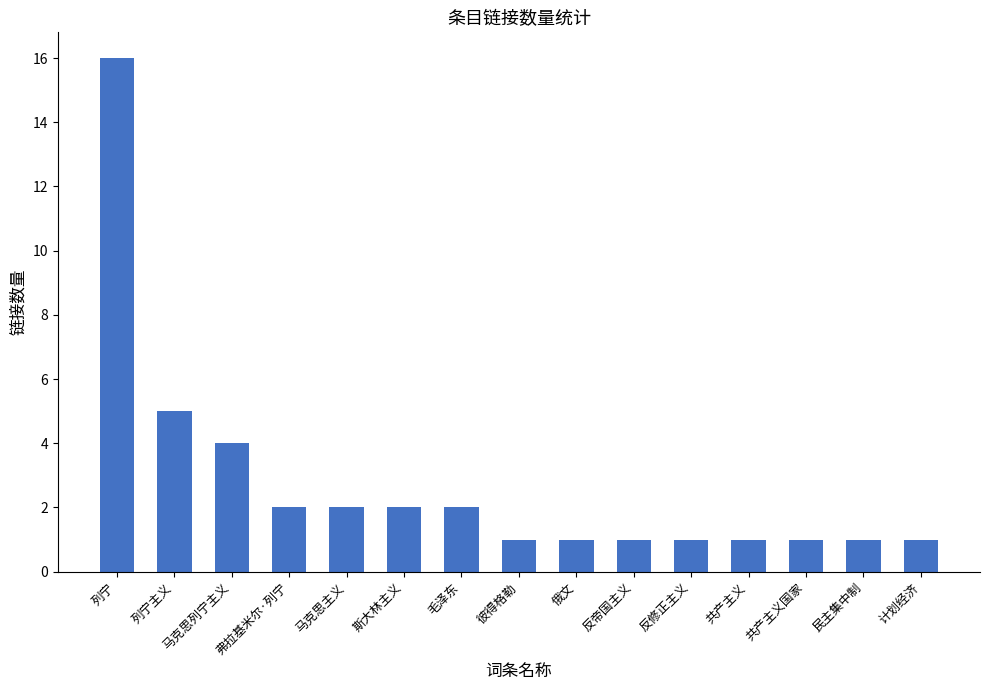

Does the chart contain any negative values?

No